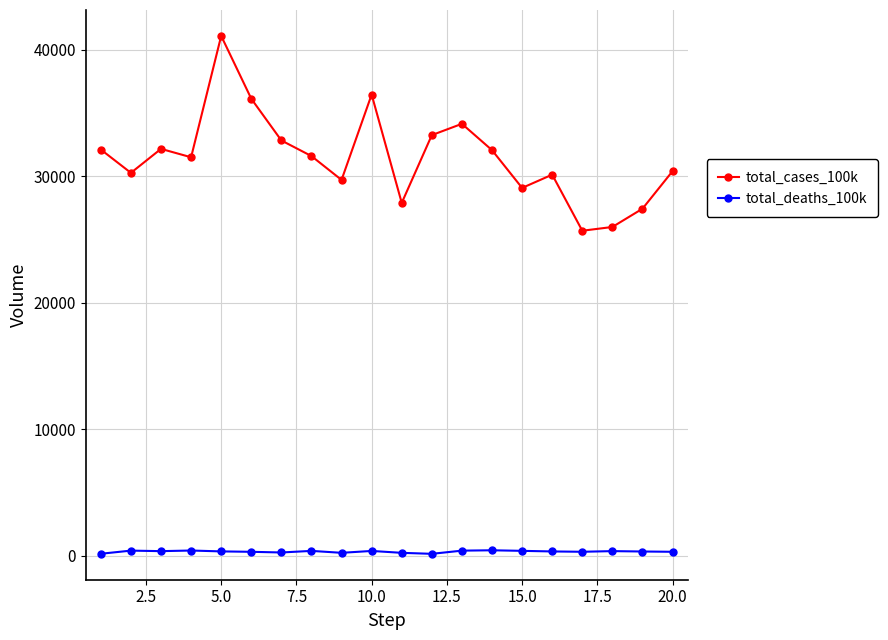

What is the lowest value of the total_deaths_100k series?

160.6